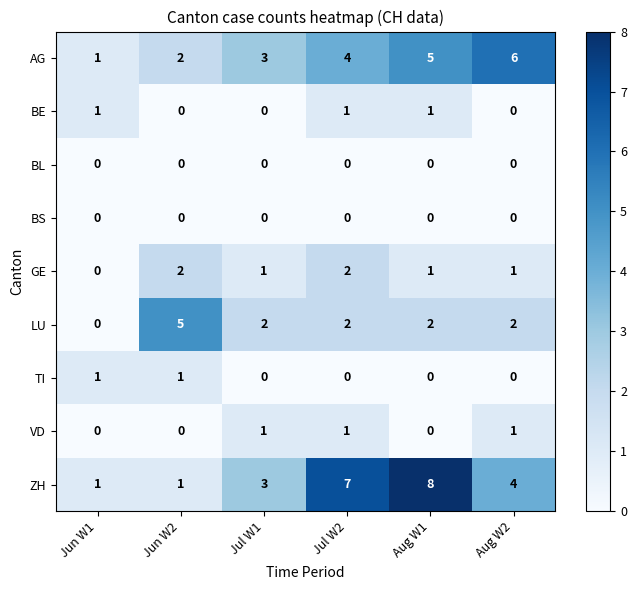

What is the total value across all series at Jun W2?

11